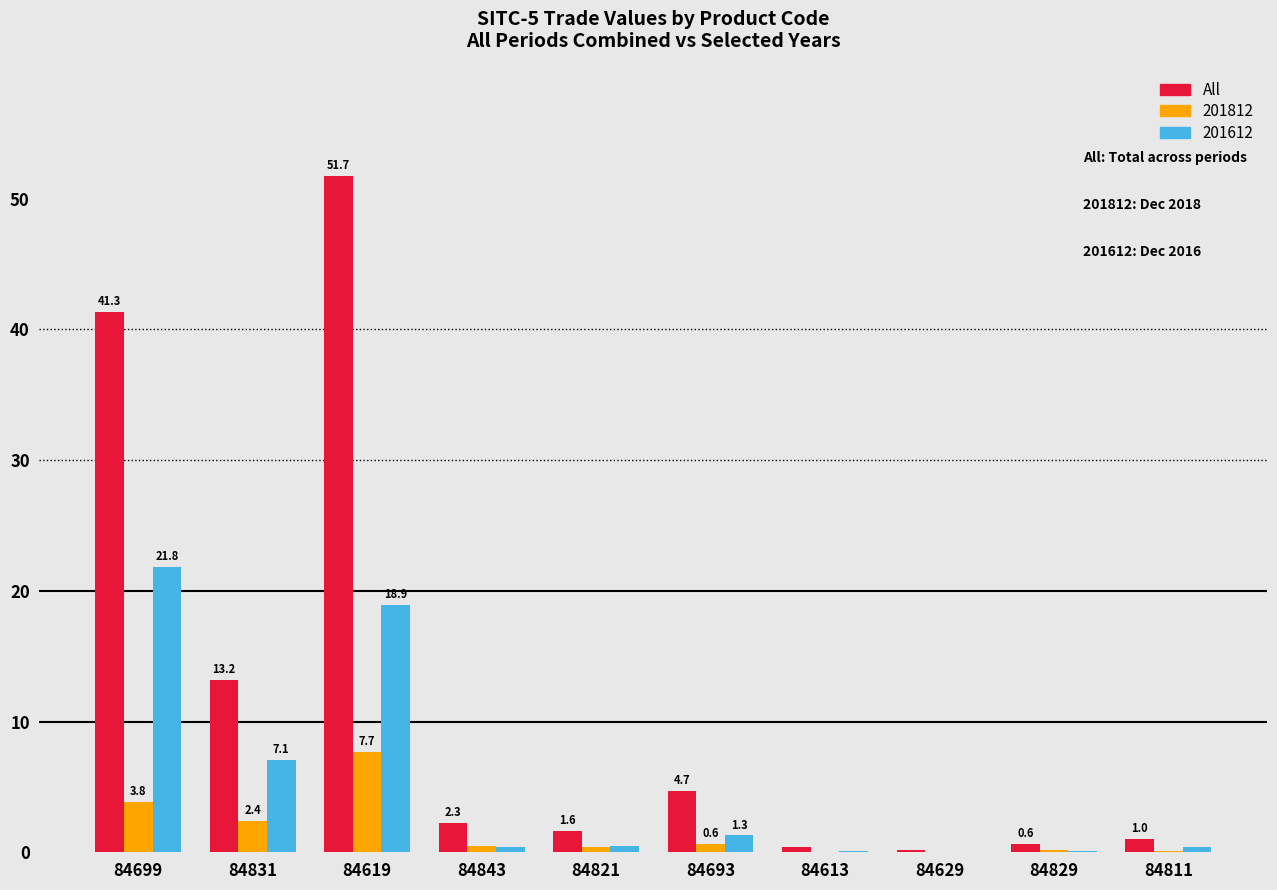

At which label does All first exceed 2?

84699